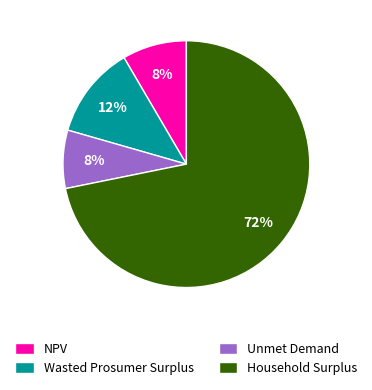

Is Household Surplus the majority of the pie?

Yes